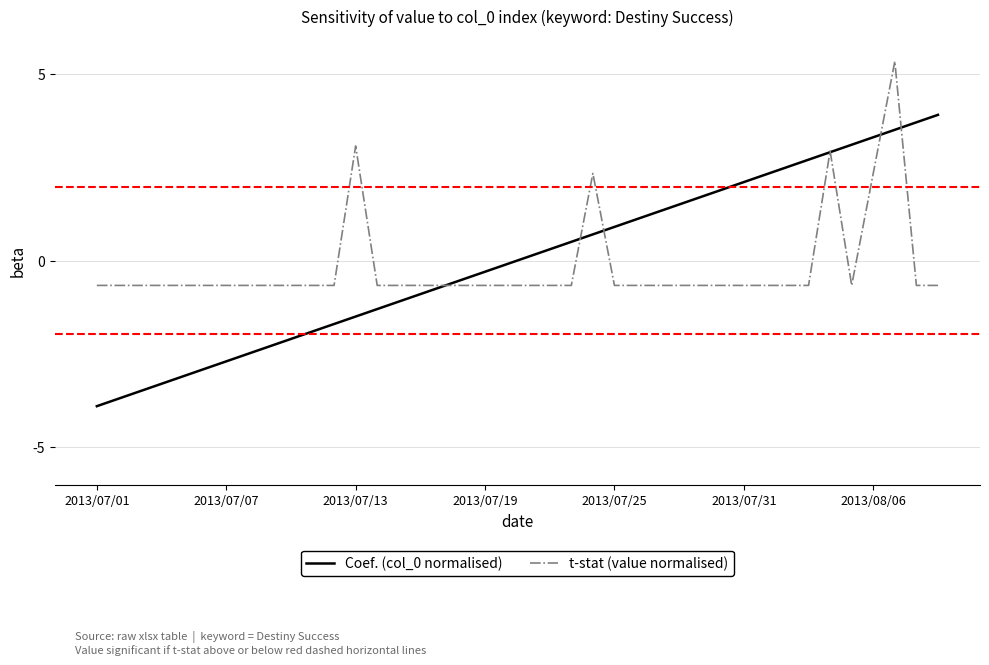

Rank the series by their maximum value, from highest to lowest.

t-stat (value normalised), Coef. (col_0 normalised)